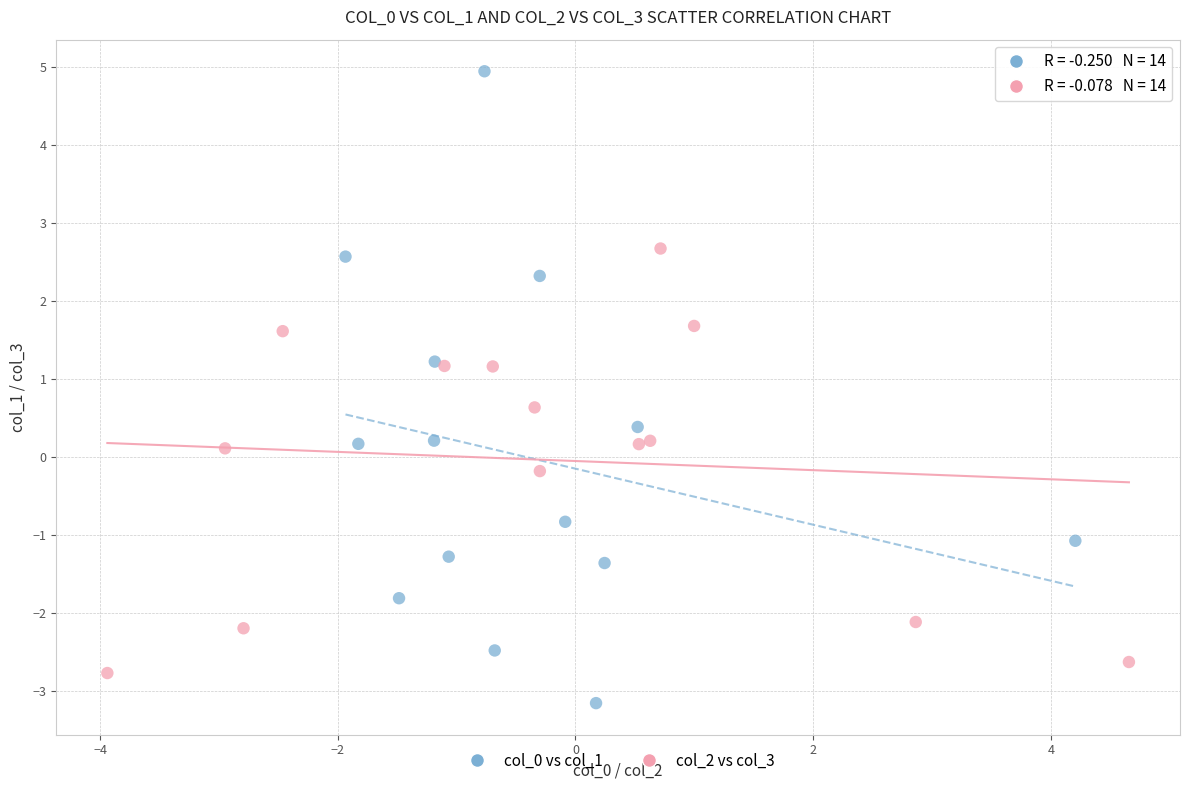

Which series has the widest spread of Y values?

col_0 vs col_1